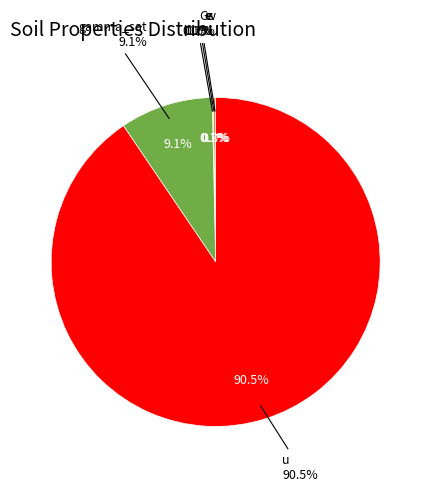

True or false: w accounts for 1% of the total.

False